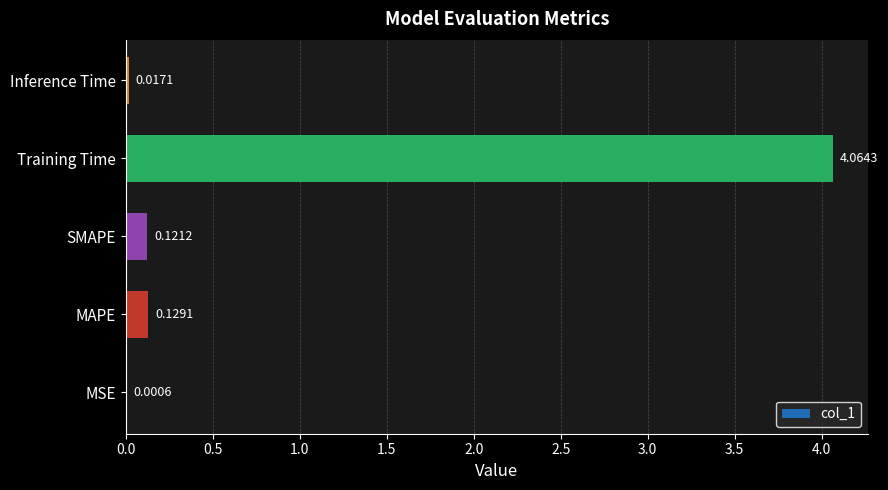

Which has a higher value, MAPE or MSE?

MAPE